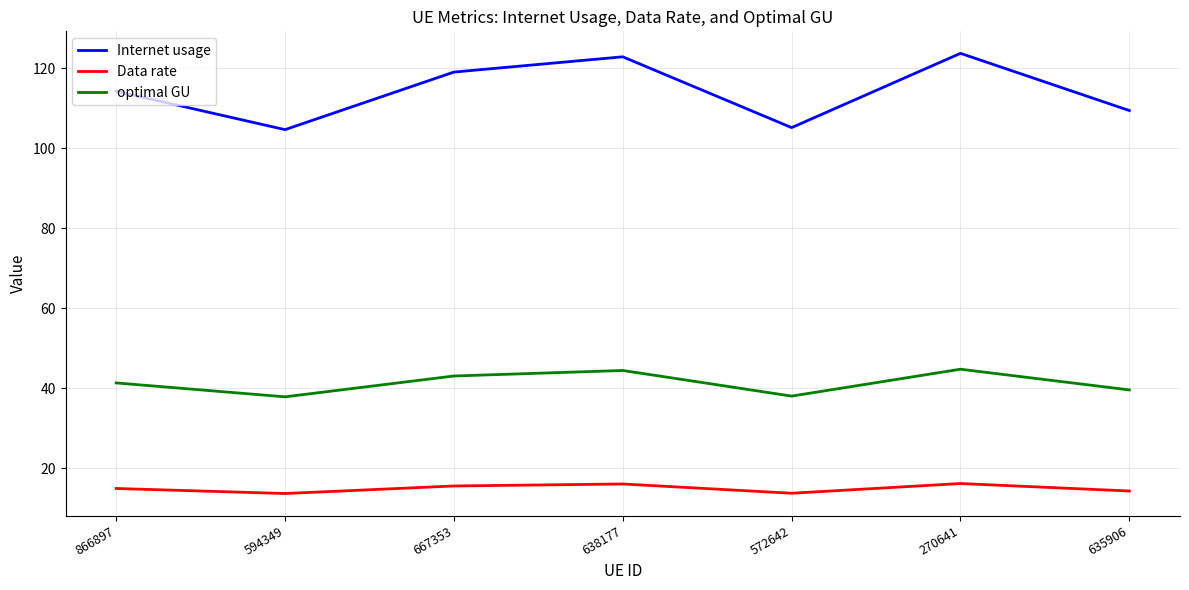

What is the total value across all series at 635906?

163.3